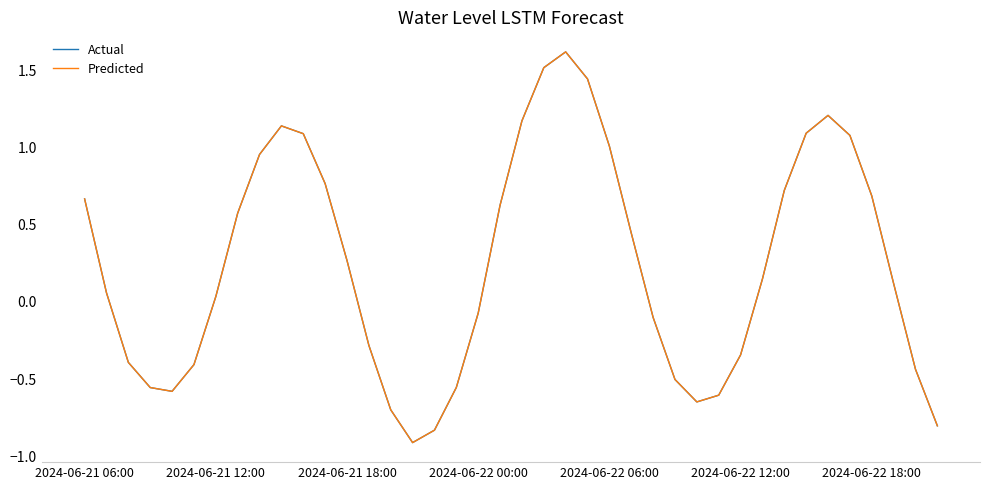

Is this an area chart (filled region under the line)?

No